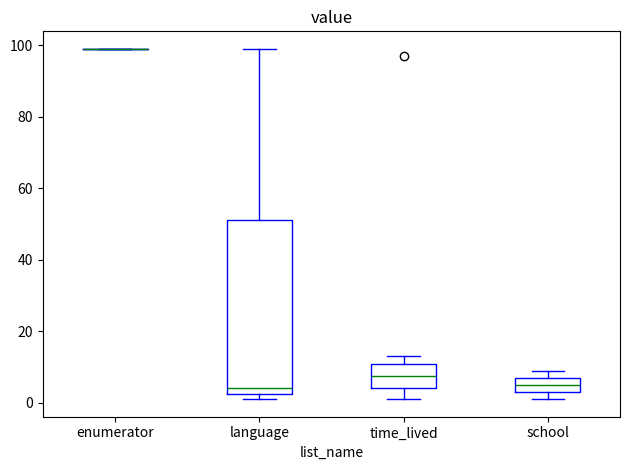

Which box is the tallest, from its lower edge to its upper edge?

language